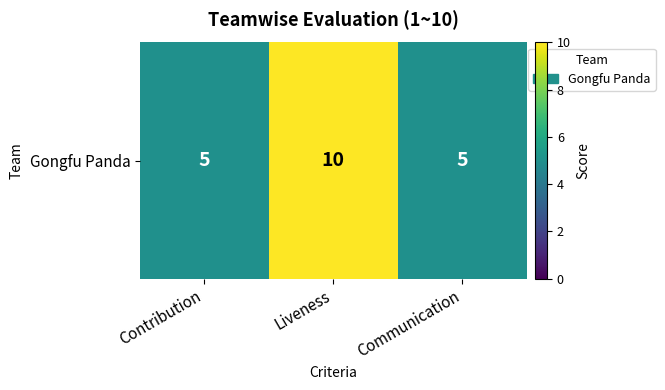

At which label is the value closest to 7?

Contribution